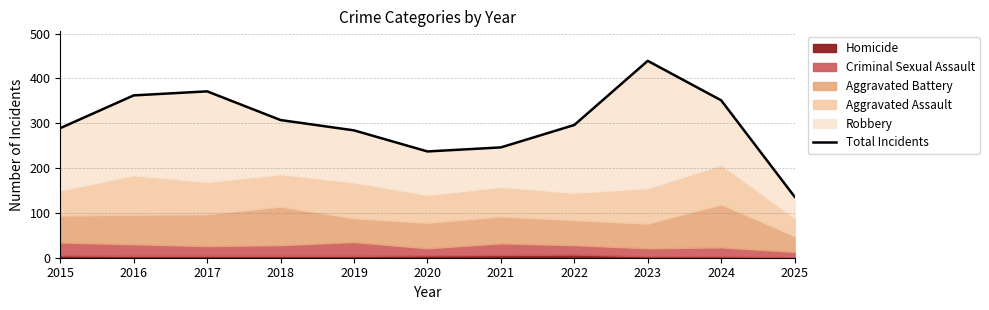

What is the sum of all values?

3318